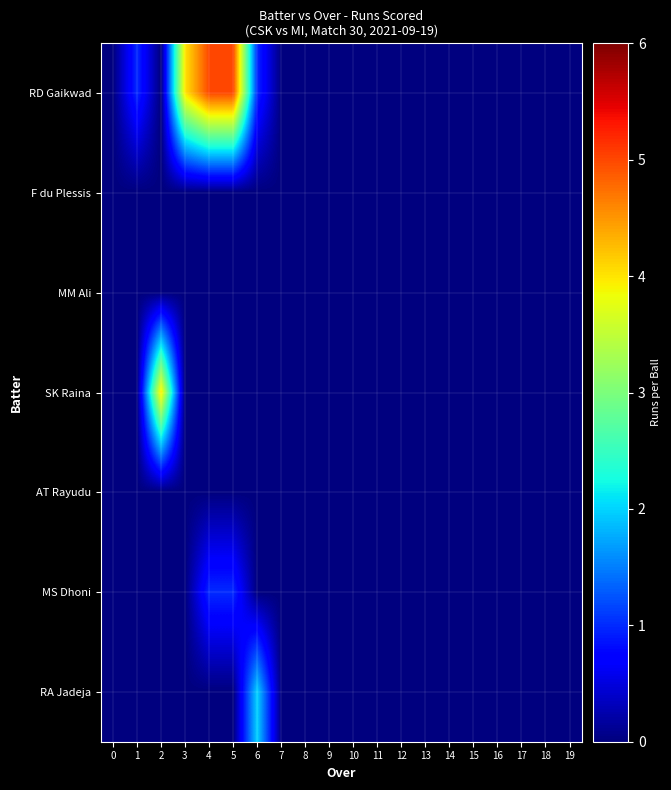

Between 15 and 5, which is larger?

5